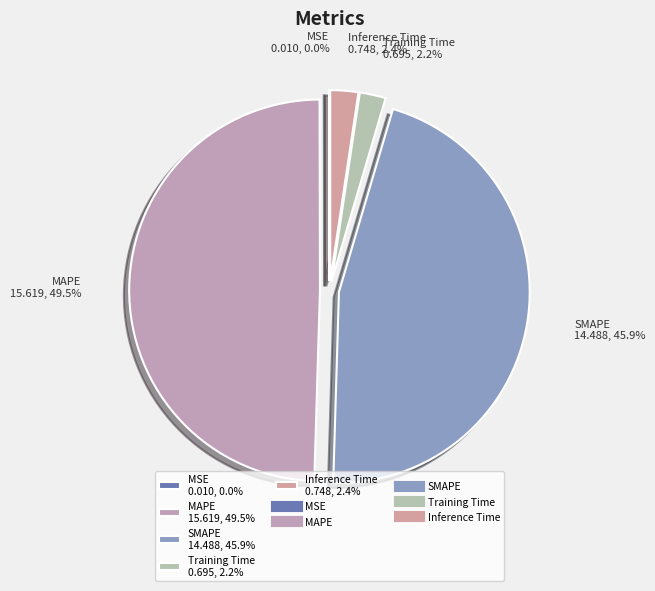

Which has a higher value, Training Time 0.695, 2.2% or MAPE 15.619, 49.5%?

MAPE 15.619, 49.5%